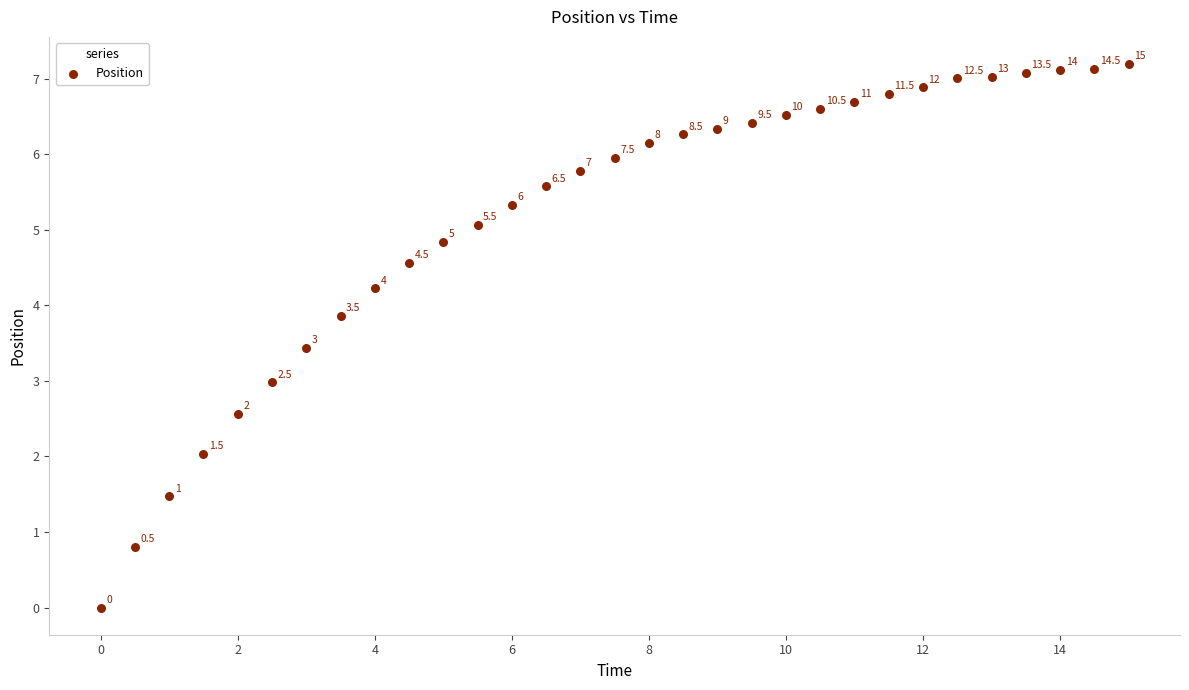

What is the range of Y values (max minus min)?

7.2